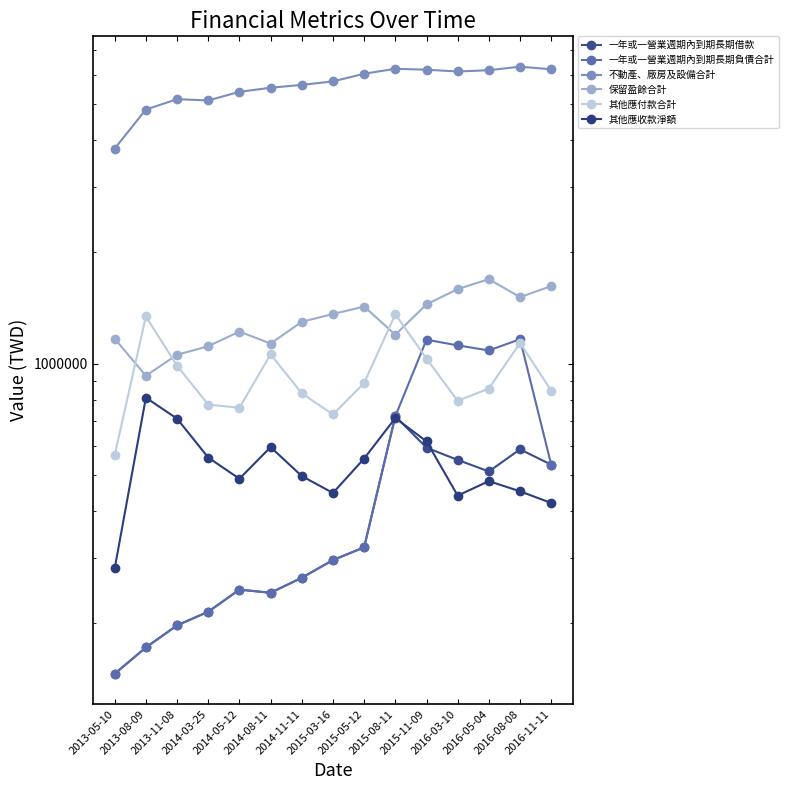

Which series has the largest range (max minus min)?

不動產、廠房及設備合計